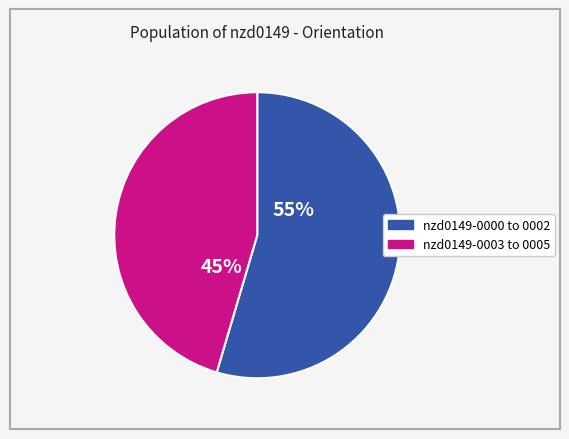

To the nearest percent, what is the average slice percentage?

50%